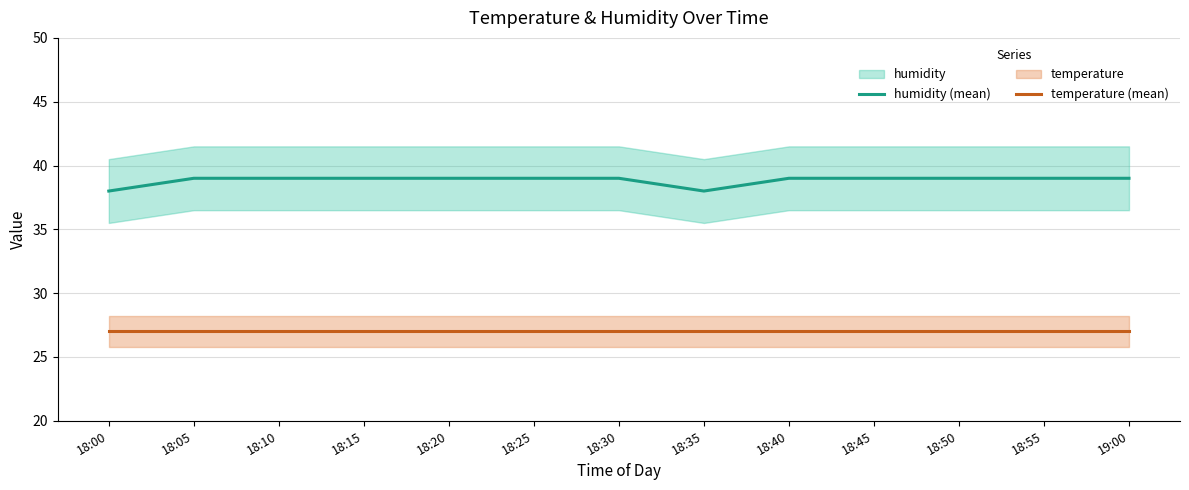

What is the spread (max minus min) of values at 18:55?

12